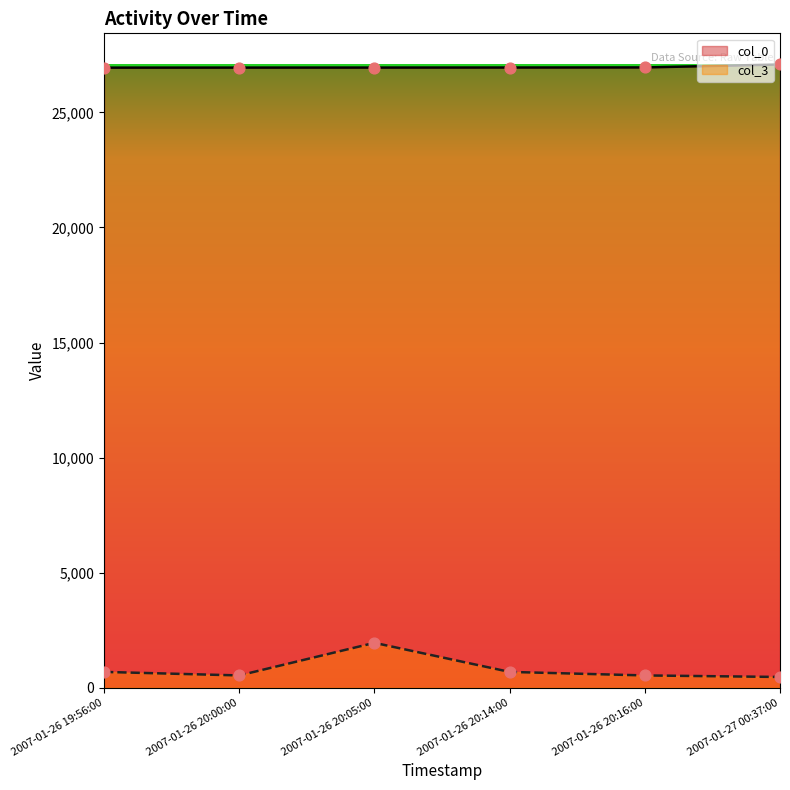

Is the value of col_0 at 2007-01-26 20:14:00 greater than the value of col_3 at 2007-01-27 00:37:00?

Yes